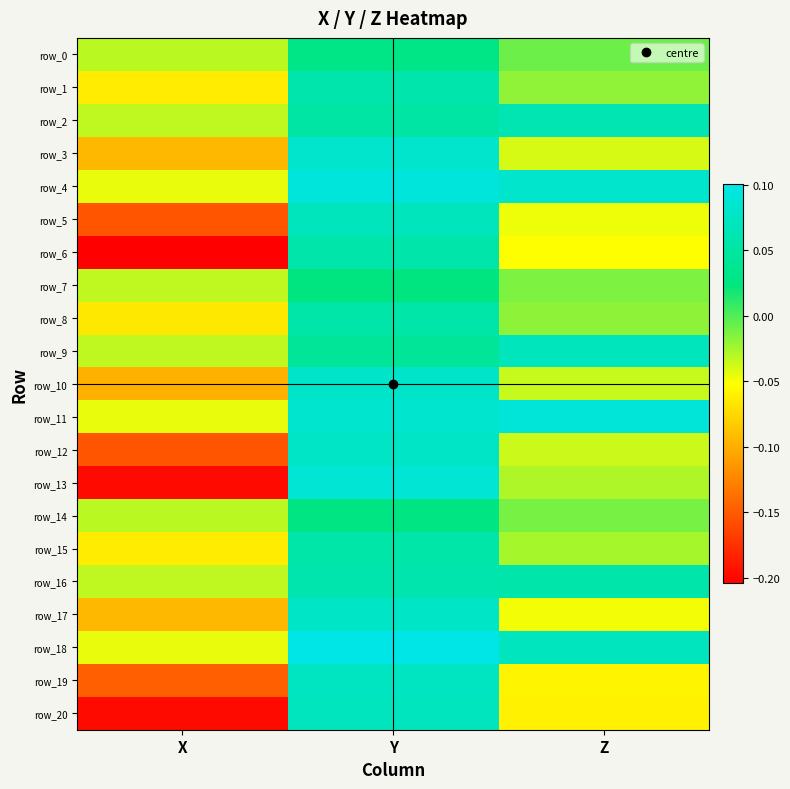

Where is row_18 nearest to the value 0?

X